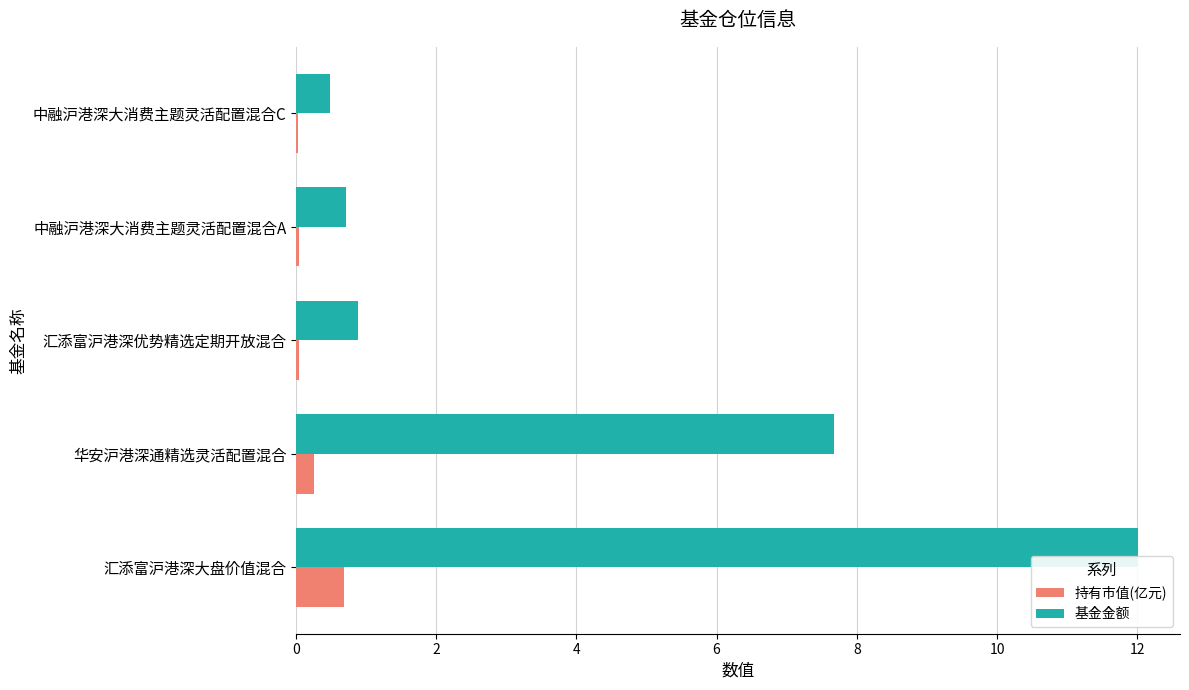

True or false: 基金金额 has a value of 2.2 at 华安沪港深通精选灵活配置混合.

False